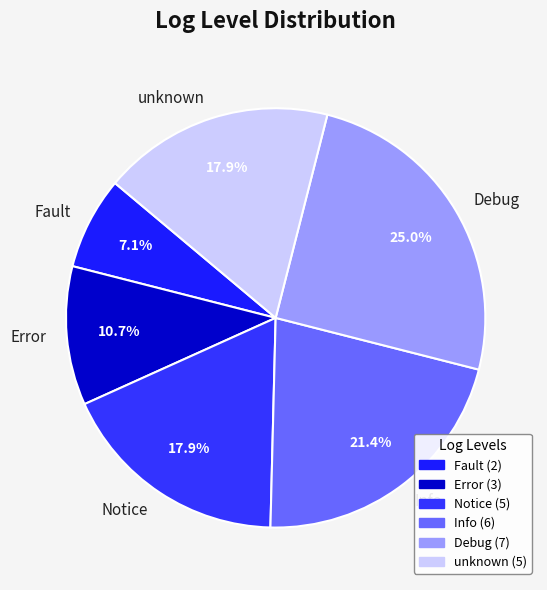

What percentage is the unknown slice, to the nearest percent?

18%